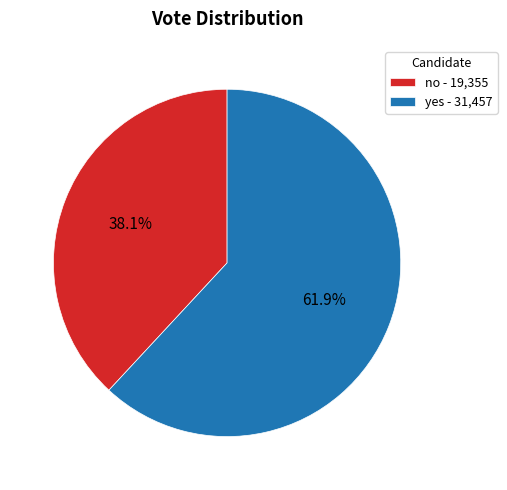

Which category has the smallest portion of the pie?

no